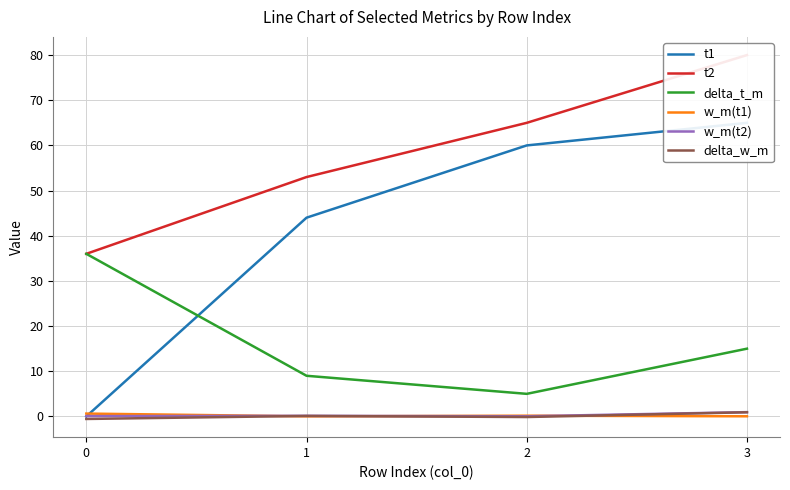

What is the difference between the t1 values at 0 and 3?

65.0